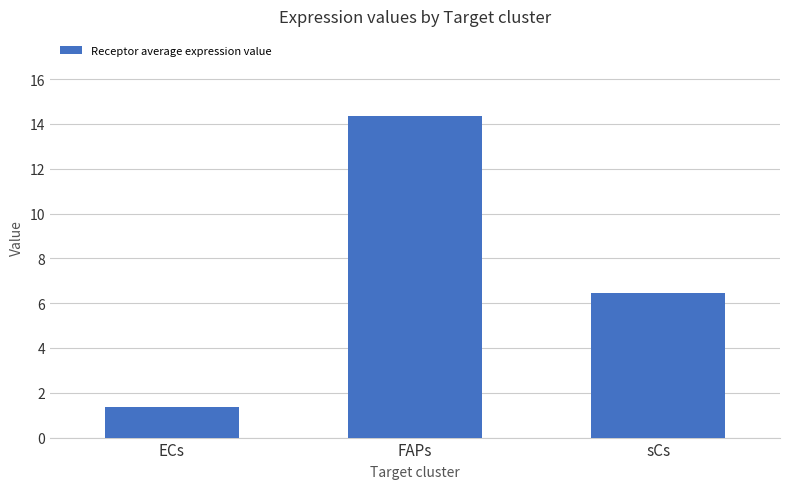

How many values exceed 6?

2